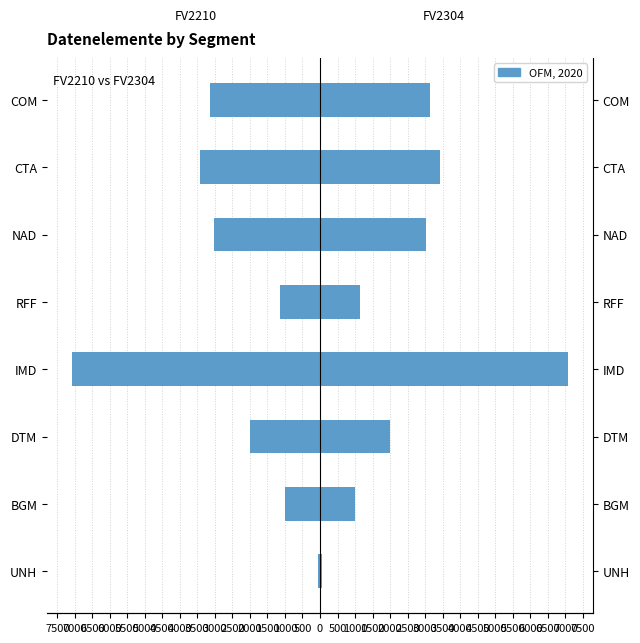

How many groups of bars are there?

8